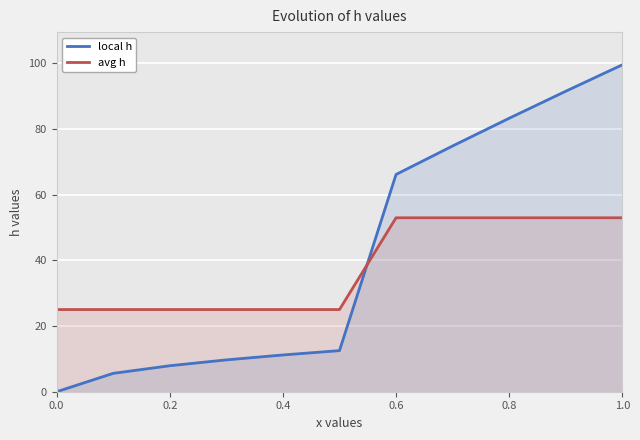

True or false: local h and avg h intersect in this chart.

True